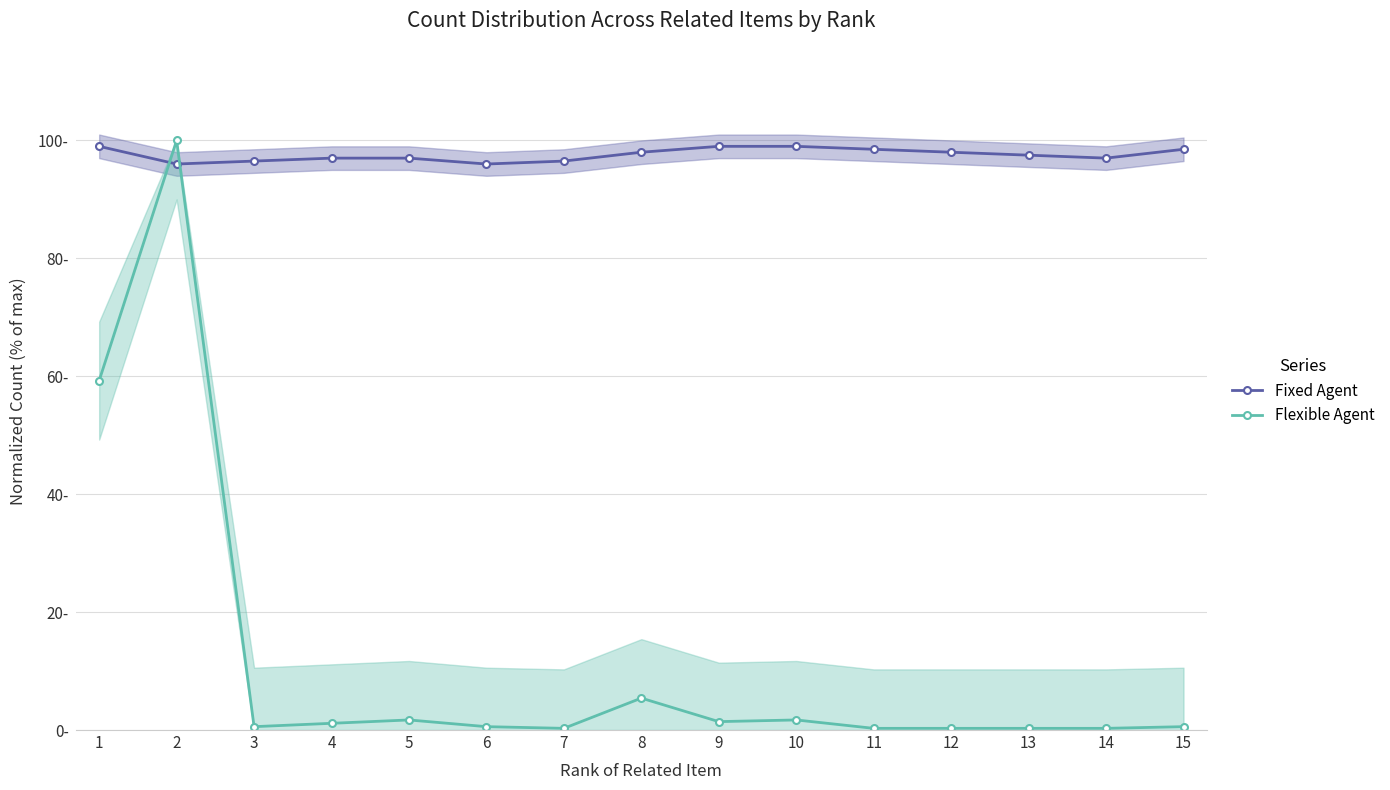

Reading right to left, extract all data points from this chart.

Fixed Agent: 98.5	97.0	97.5	98.0	98.5	99.0	99.0	98.0	96.5	96.0	97.0	97.0	96.5	96.0	99.0
Flexible Agent: 0.6	0.3	0.3	0.3	0.3	1.7	1.4	5.4	0.3	0.6	1.7	1.1	0.6	100.0	59.3